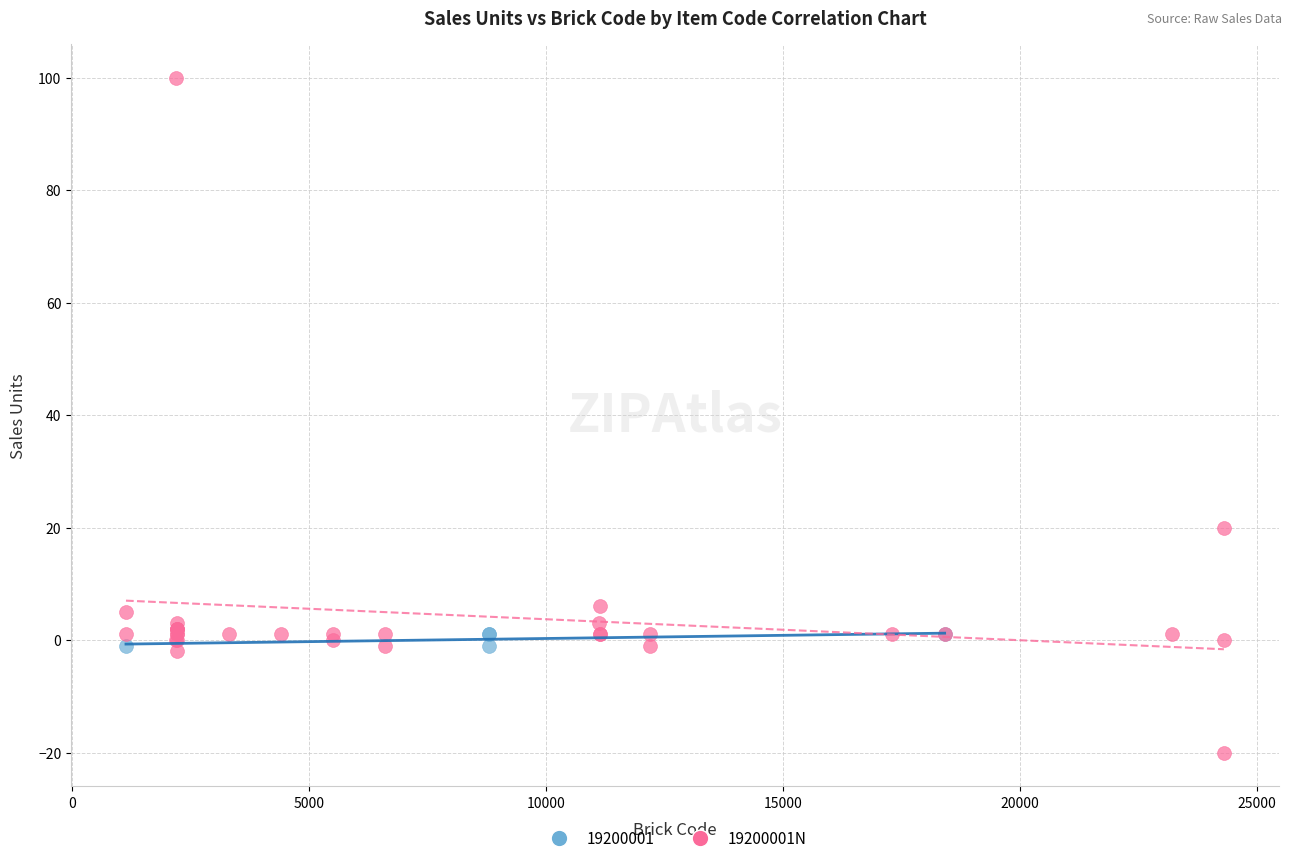

Which series has the widest spread of Y values?

19200001N